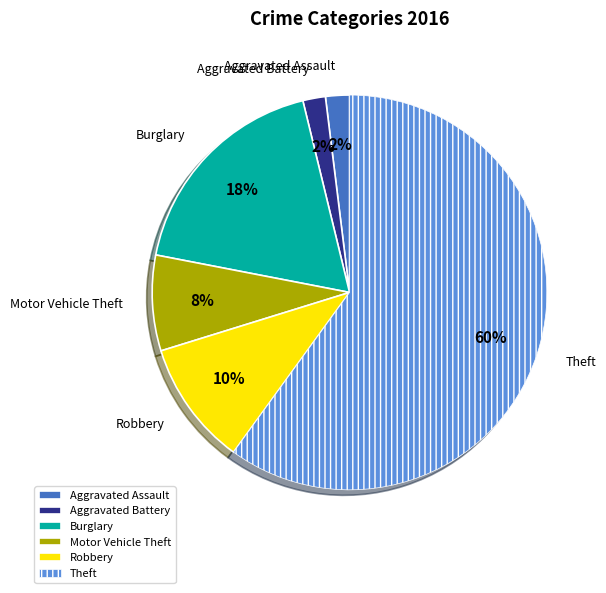

To the nearest percent, what portion does Aggravated Assault represent?

2%